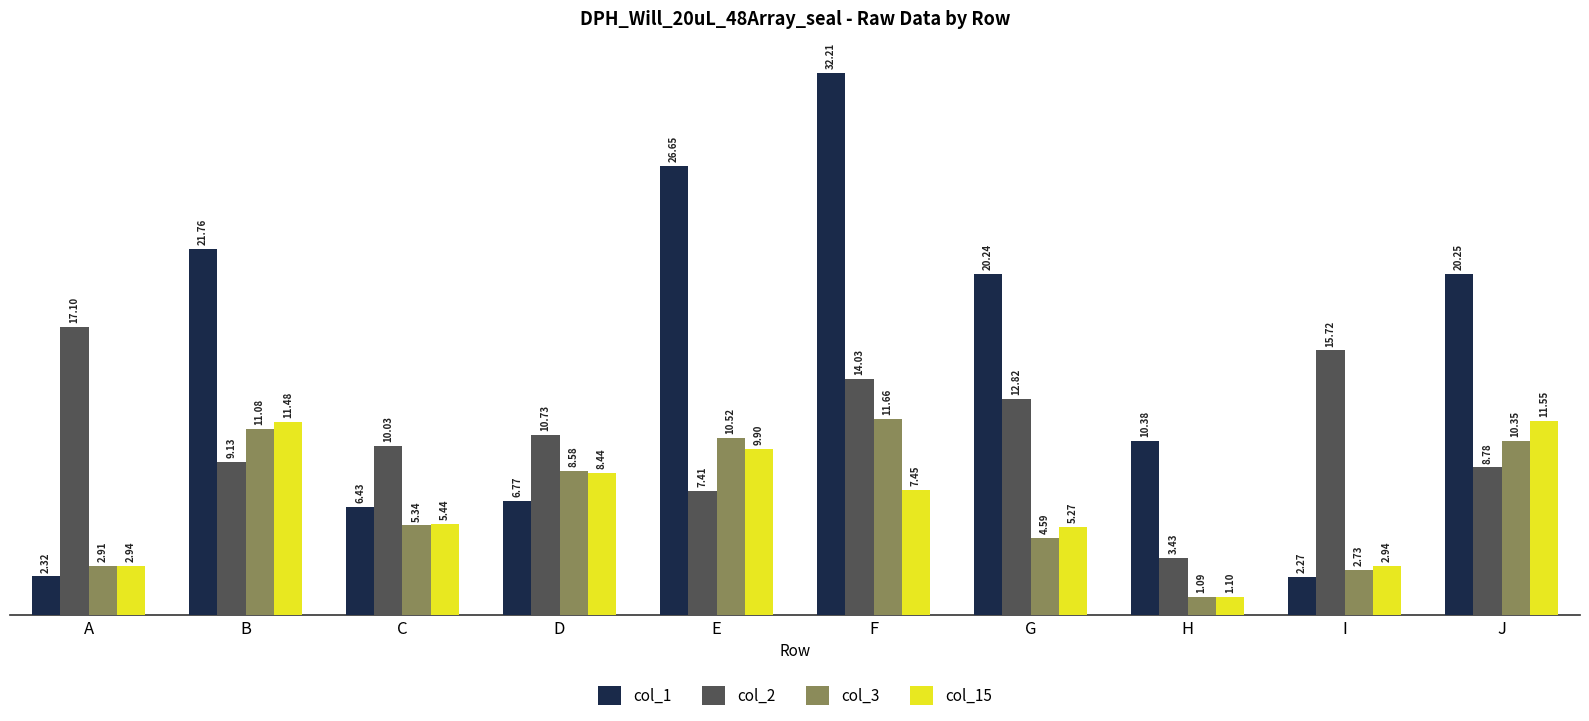

Are the bars horizontal?

No